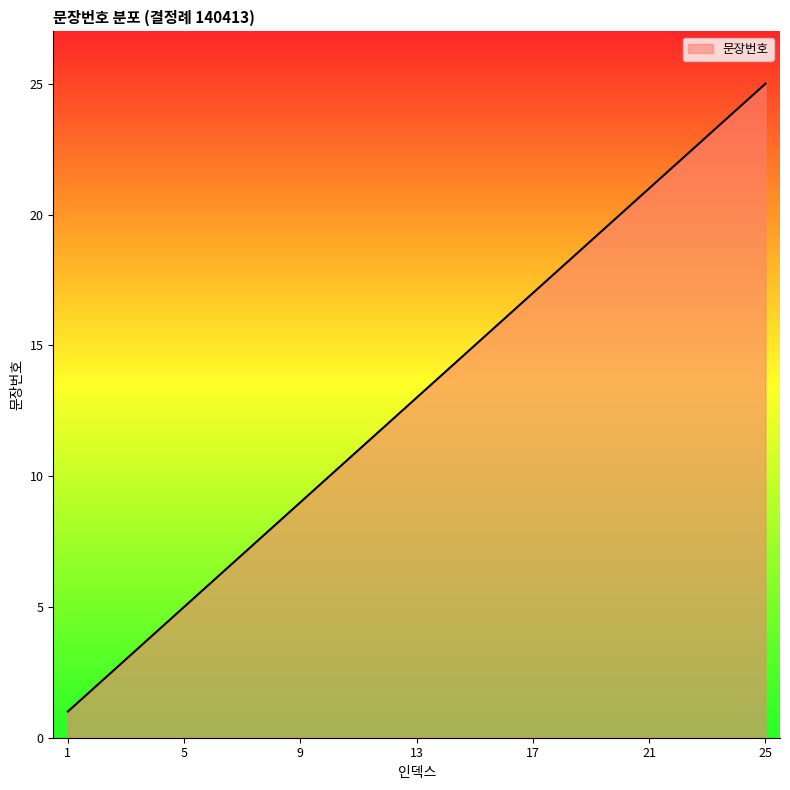

What is the difference between the second highest and minimum values?

23